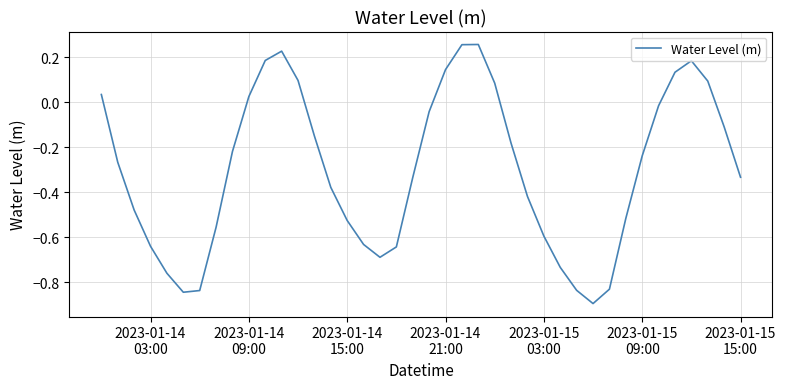

How many values are below 0?

28